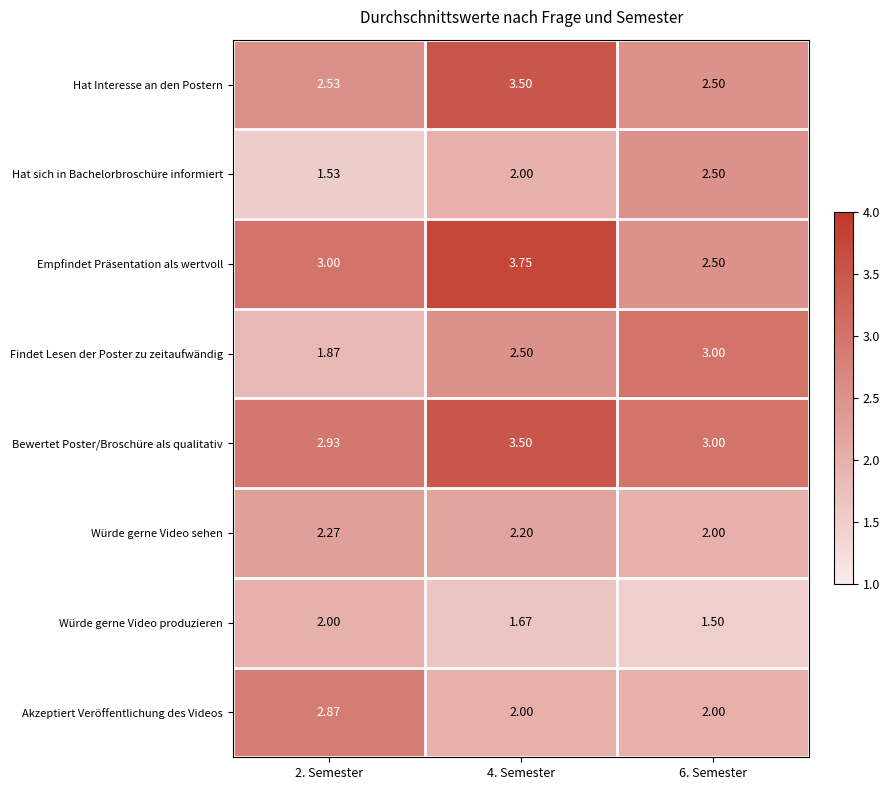

Which series has the widest spread of values?

Empfindet Präsentation als wertvoll